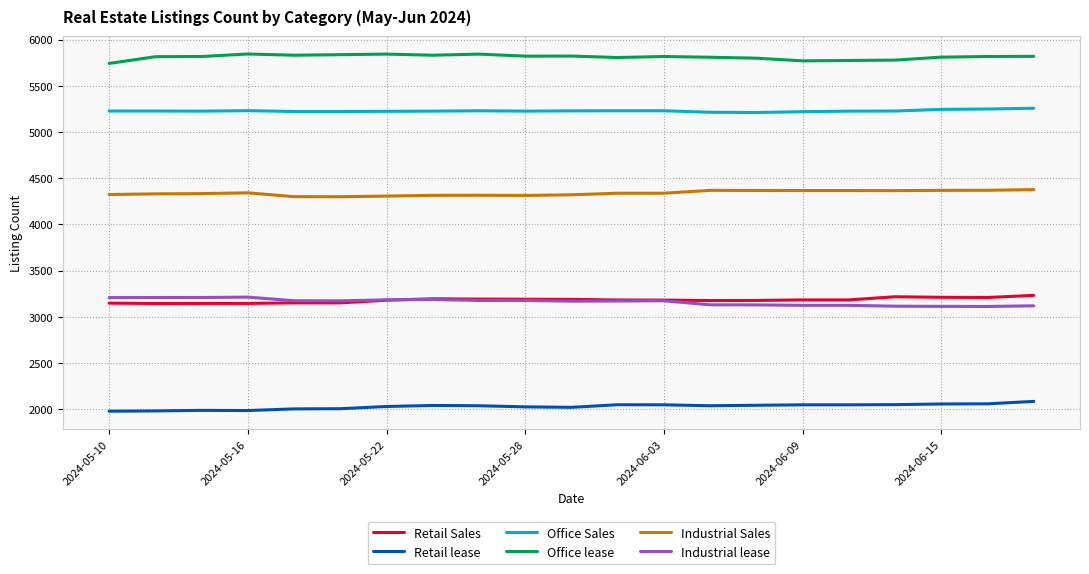

What is the highest value of the Retail lease series?

2086